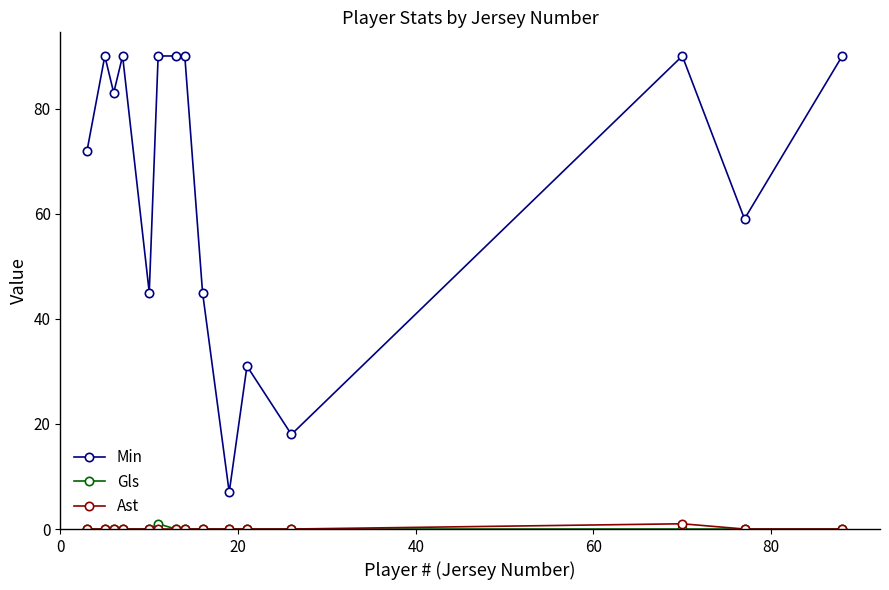

What is the highest value of the Min series?

90